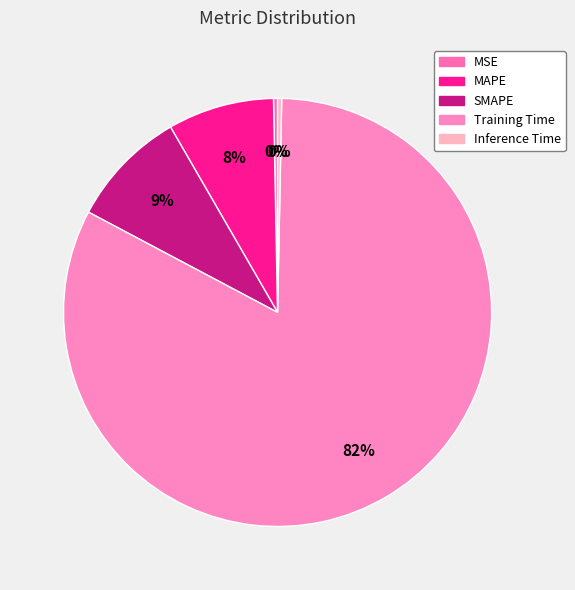

Is SMAPE the majority of the pie?

No